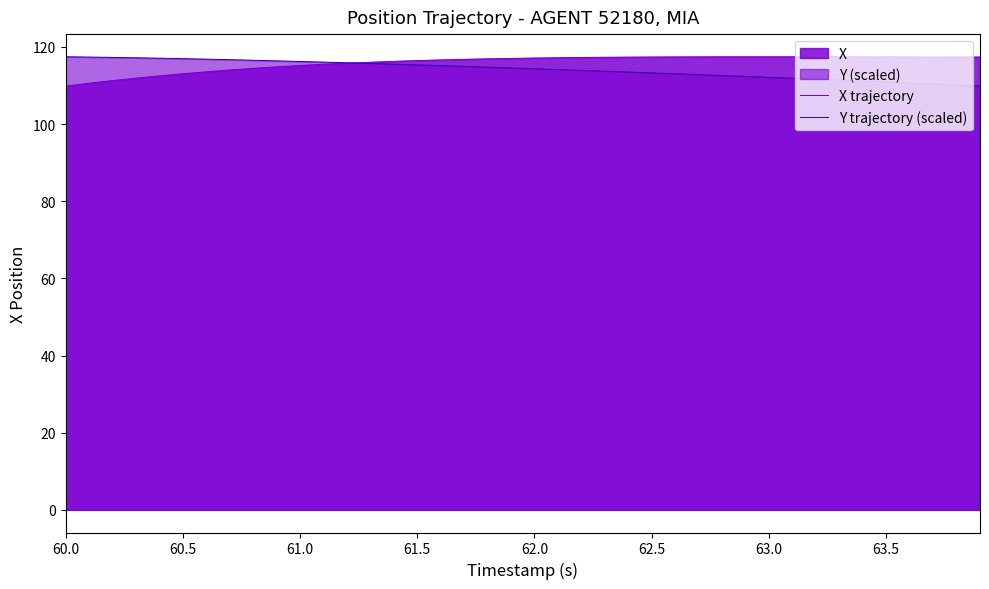

What is the total value across all series at 61.5?

231.8